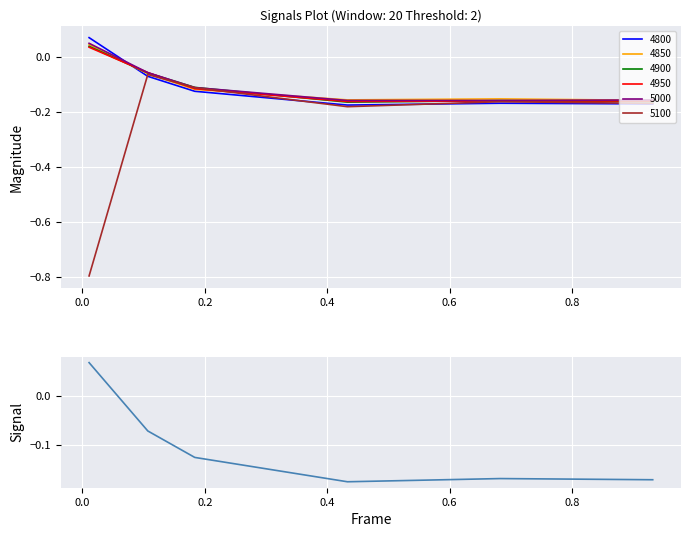

True or false: there are more than 0 points higher than both neighbors.

True